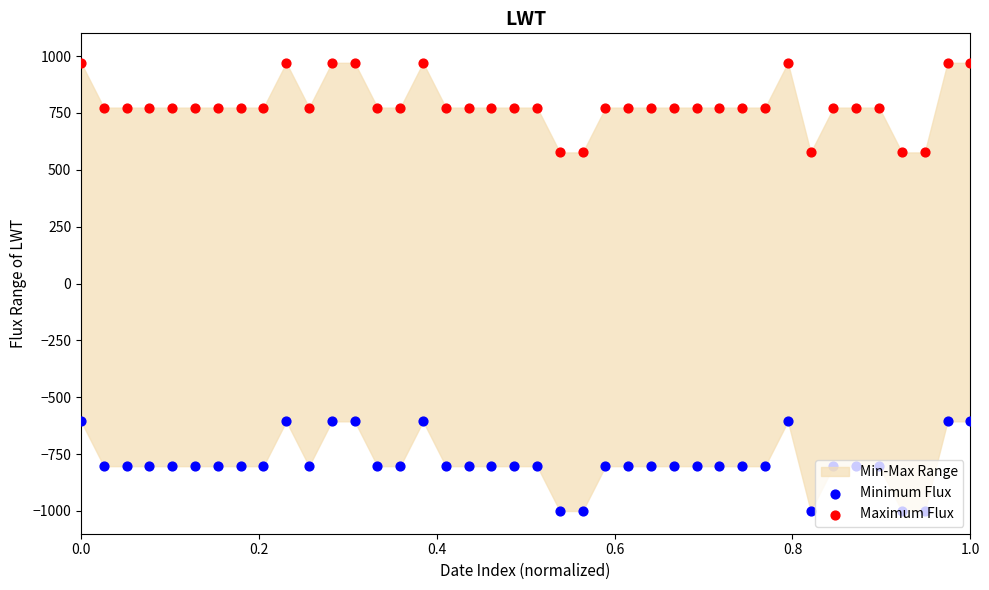

At how many categories does at least one series exceed 483?

40